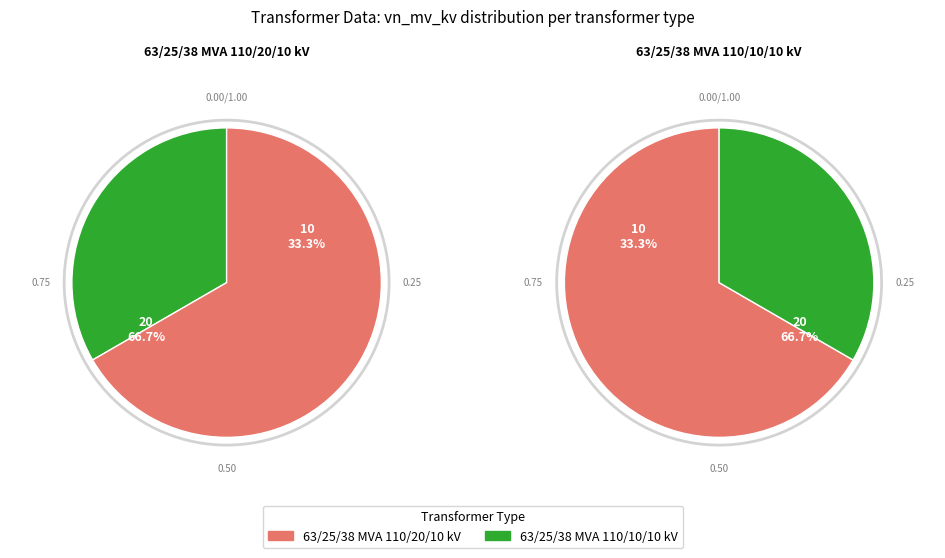

To the nearest percent, what is the difference between the largest and smallest slice percentages?

33%